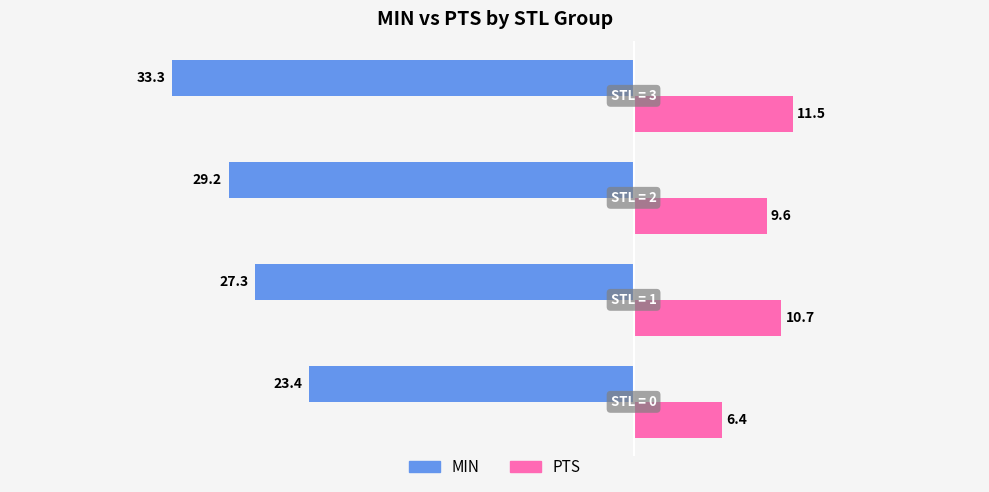

True or false: PTS has a value of 11.5 at STL = 3.

True